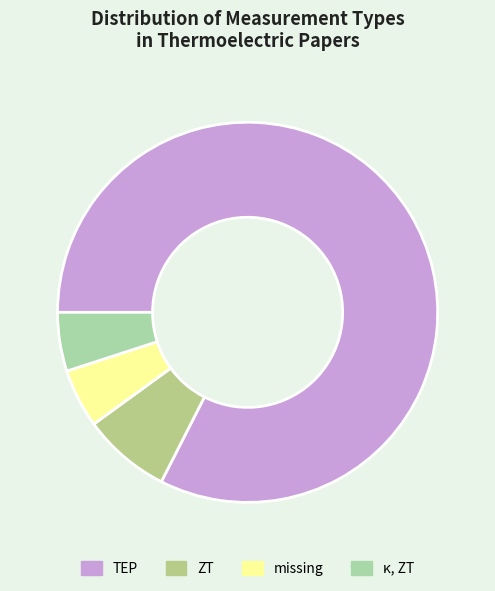

Does any single category account for the majority?

Yes